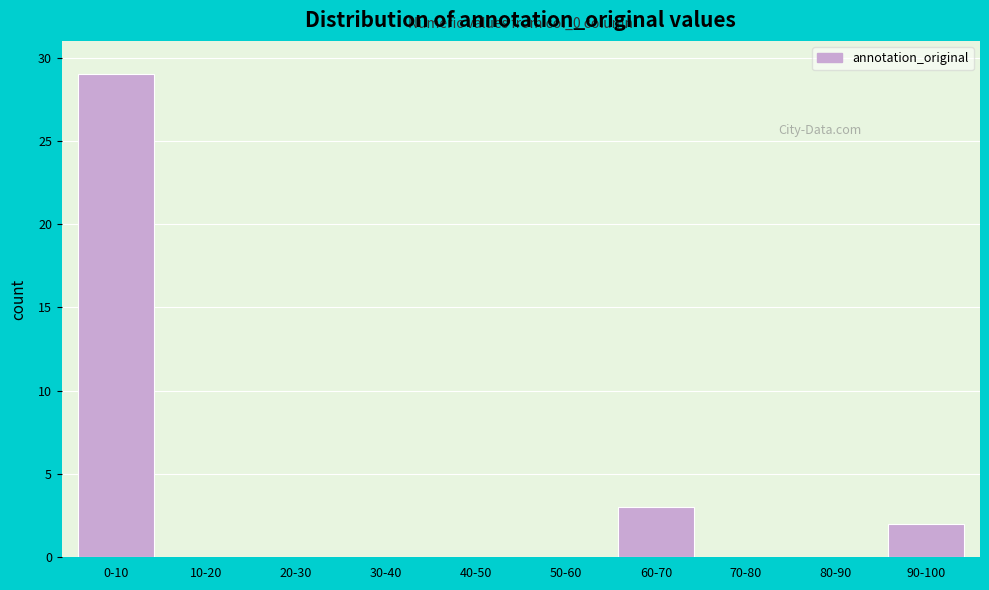

Reading left to right, what are all the values shown in this chart?

0-10=29	10-20=0	20-30=0	30-40=0	40-50=0	50-60=0	60-70=3	70-80=0	80-90=0	90-100=2